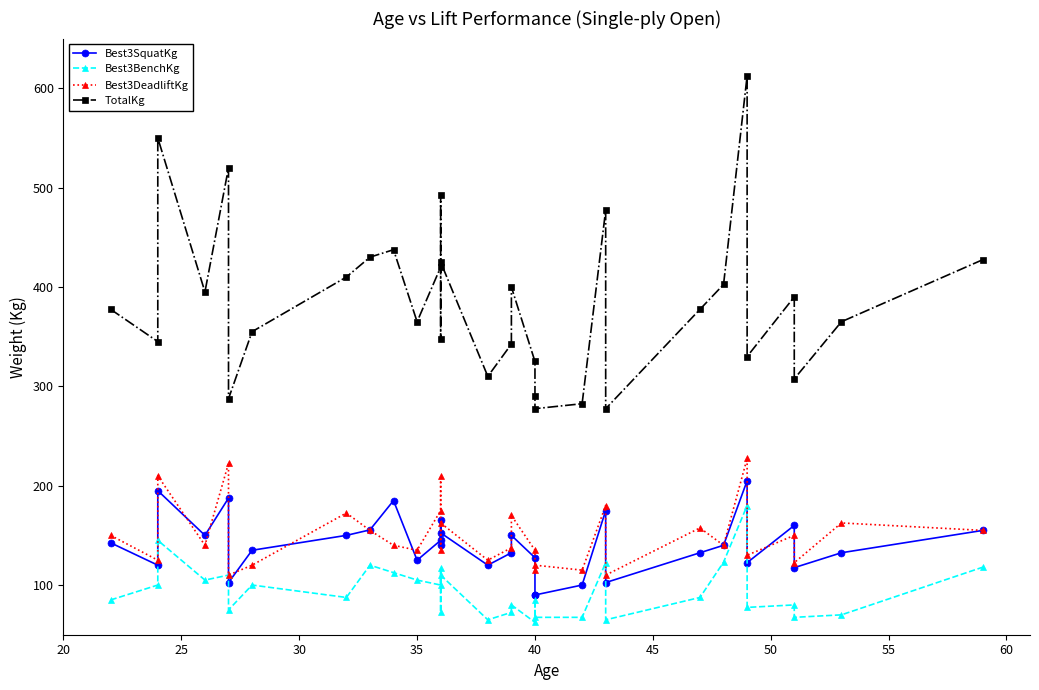

How many categories are shown in the chart?

32